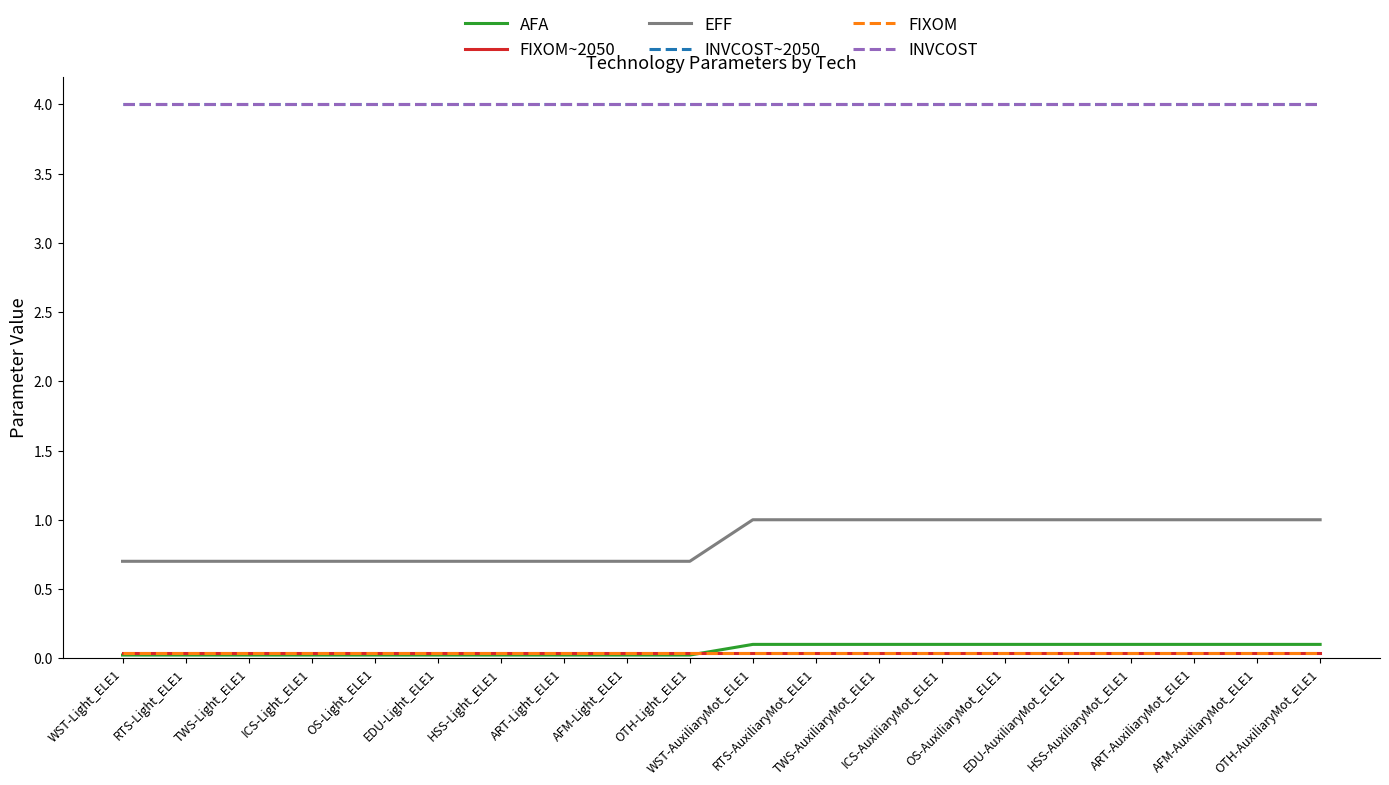

True or false: FIXOM~2050 and INVCOST cross at least once.

False